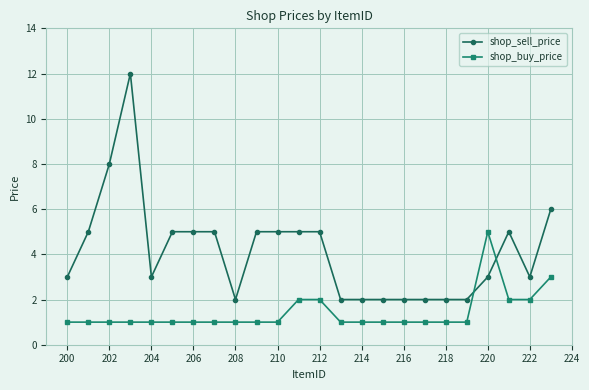

What is the greatest value displayed?

12